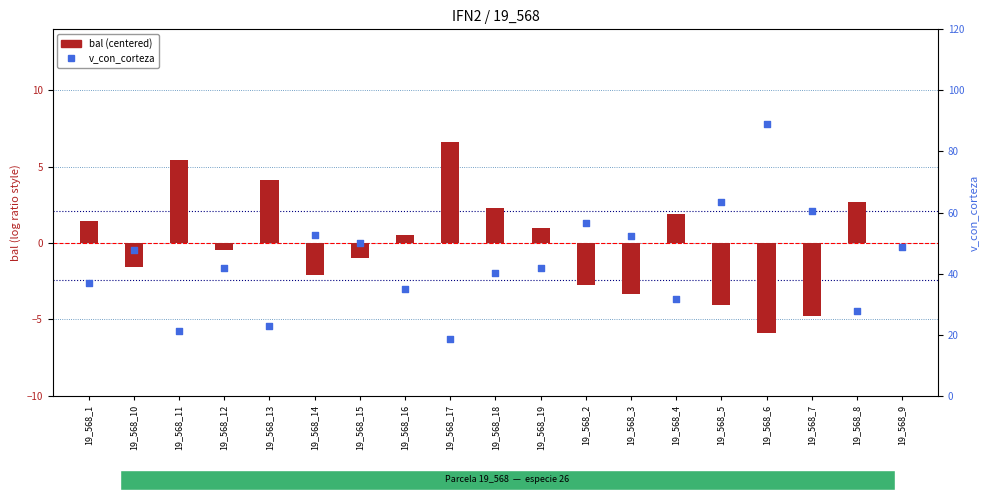

What is the total value across all series at 19_568_12?

41.3